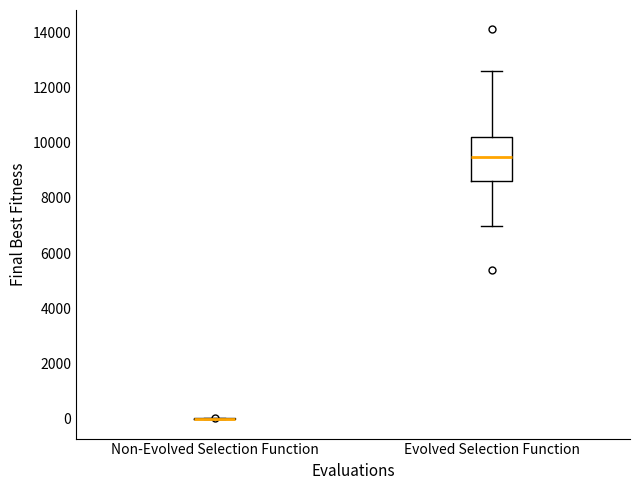

Reading left to right, transcribe this box plot: for each box, give where its median line is, the range the box spans, and where its two whiskers end, as read against the y-axis. The values are not printed on the chart, so give them approximately, as read against the axis.

Non-Evolved Selection Function: box collapsed to a line at 0, whiskers 0 to 0
Evolved Selection Function: median 9600, box 8600 to 10200, whiskers 7000 to 12600